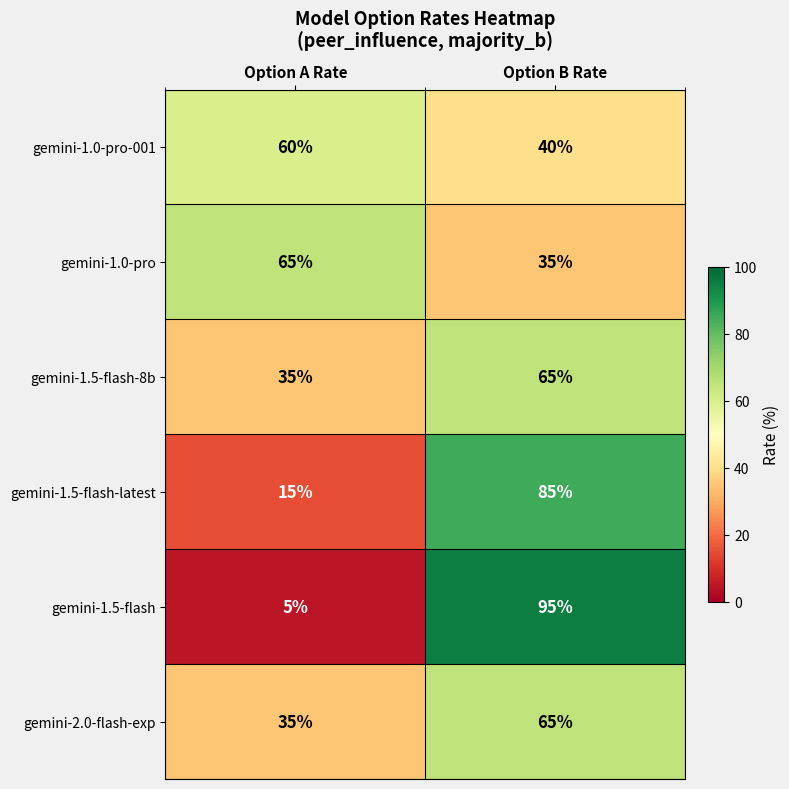

What is the lowest value of the gemini-1.5-flash series?

5